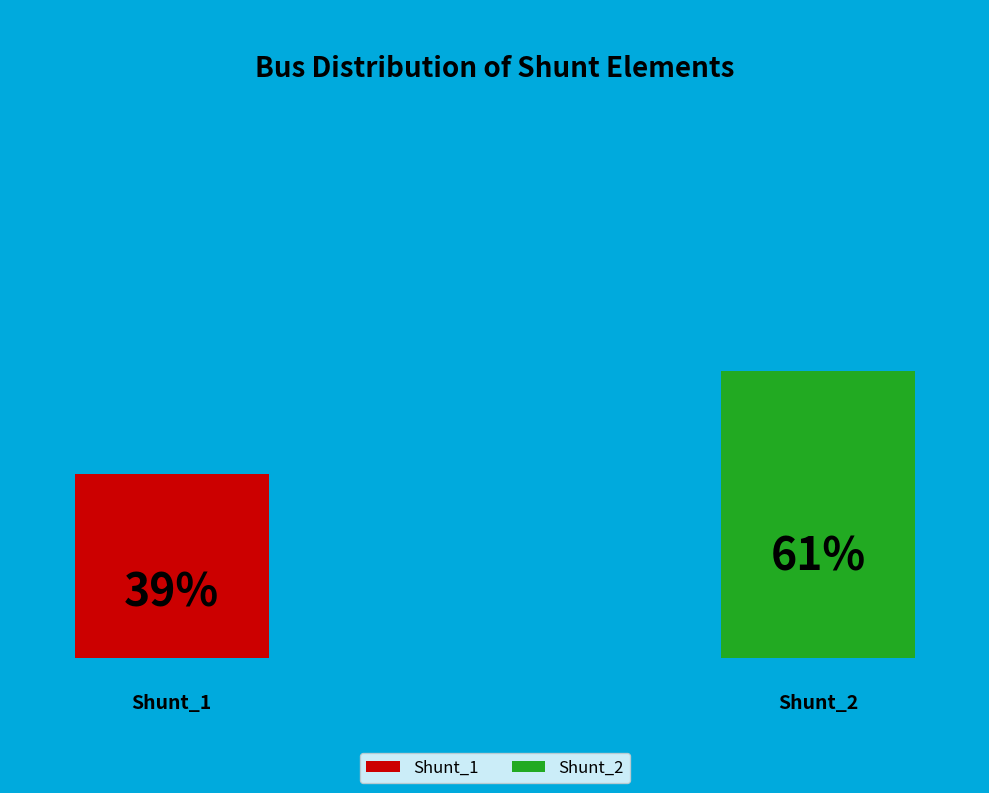

Rank the categories by value from lowest to highest.

Shunt_1, Shunt_2